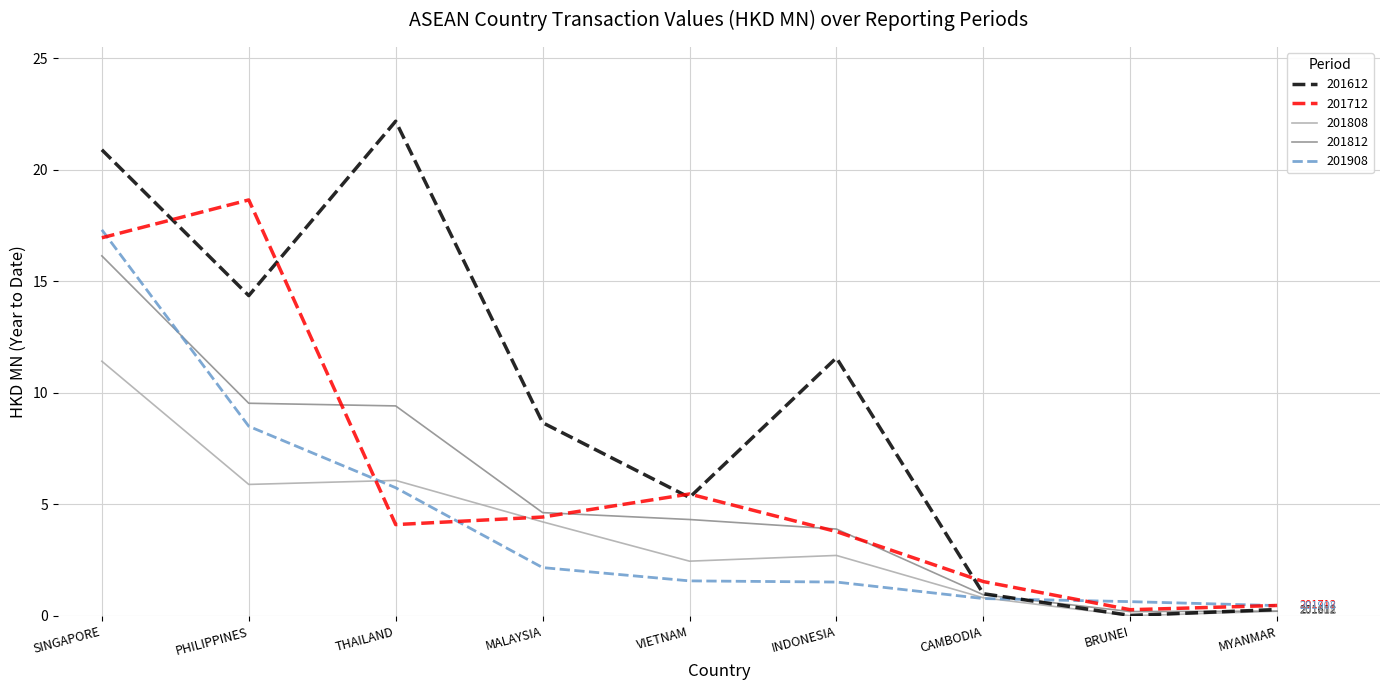

True or false: 201712 has more than 2 interior local peaks.

False